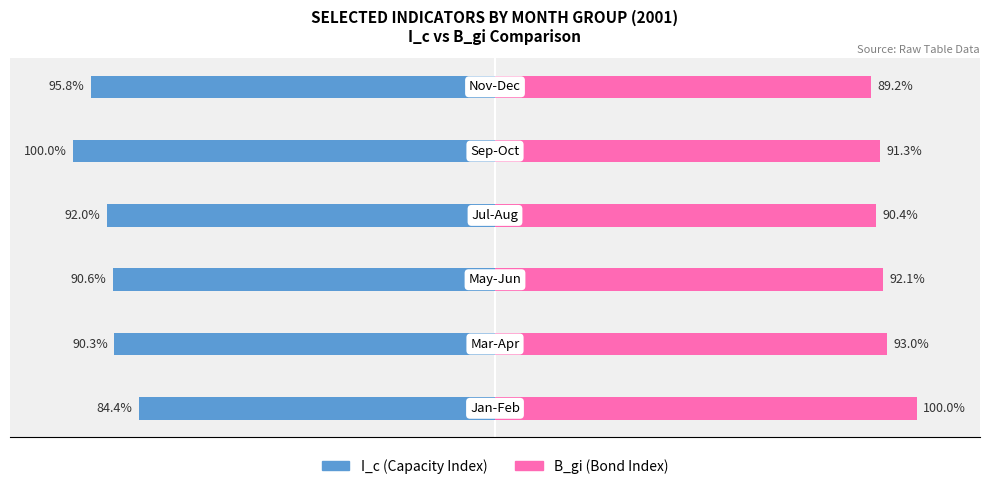

What position from the left is −100?

2